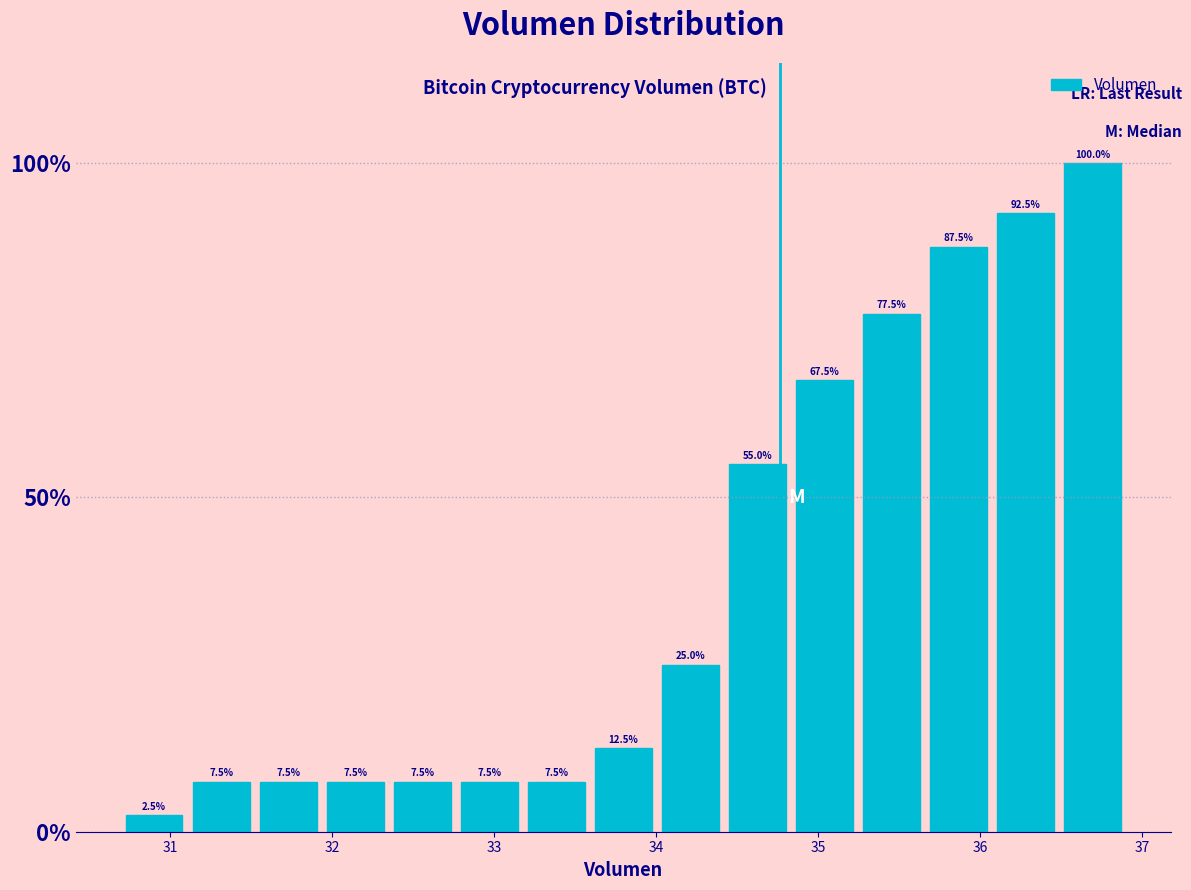

Reading left to right, list every bar in this chart as the range it spans on the x-axis followed by its height. The bar edges are not printed on the chart, so give them approximately, as read against the axis.

30.7 to 31.1: 2.5
31.1 to 31.5: 7.5
31.5 to 31.9: 7.5
31.9 to 32.3: 7.5
32.3 to 32.8: 7.5
32.8 to 33.2: 7.5
33.2 to 33.6: 7.5
33.6 to 34.0: 12.5
34.0 to 34.4: 25.0
34.4 to 34.8: 55.0
34.8 to 35.2: 67.5
35.2 to 35.7: 77.5
35.7 to 36.1: 87.5
36.1 to 36.5: 92.5
36.5 to 36.9: 100.0